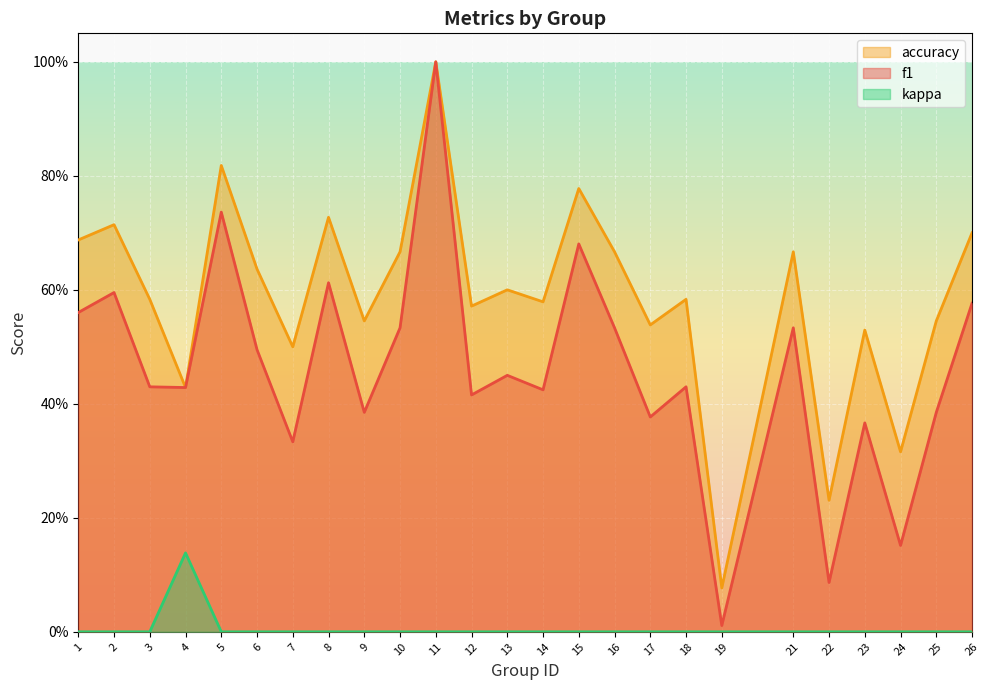

How many data points does each series have?

25